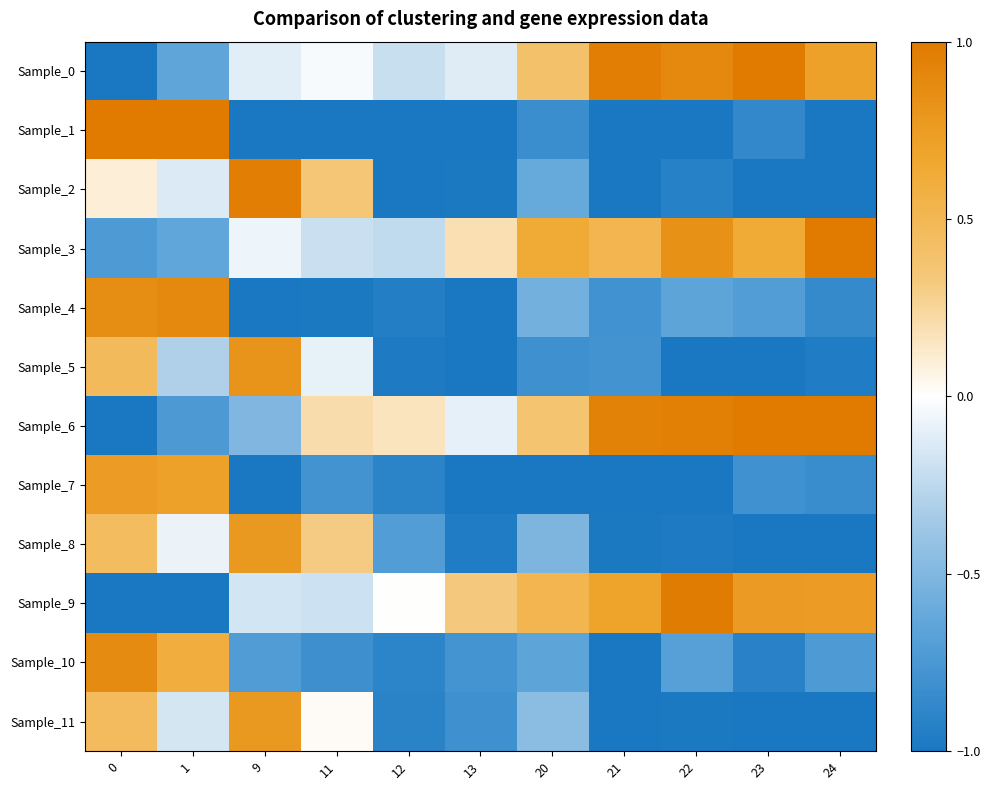

Reading left to right, what are all the values shown in this chart?

Sample_0: 0=-1.0	1=-0.6	9=-0.1	11=-0.0	12=-0.2	13=-0.1	20=0.4	21=1.0	22=0.9	23=1.0	24=0.7
Sample_1: 0=1.0	1=1.0	9=-1.0	11=-1.0	12=-1.0	13=-1.0	20=-0.8	21=-1.0	22=-1.0	23=-0.9	24=-1.0
Sample_2: 0=0.1	1=-0.1	9=1.0	11=0.4	12=-1.0	13=-1.0	20=-0.6	21=-1.0	22=-0.9	23=-1.0	24=-1.0
Sample_3: 0=-0.7	1=-0.6	9=-0.1	11=-0.2	12=-0.2	13=0.2	20=0.6	21=0.5	22=0.8	23=0.6	24=1.0
Sample_4: 0=0.9	1=0.9	9=-1.0	11=-1.0	12=-0.9	13=-1.0	20=-0.6	21=-0.8	22=-0.7	23=-0.7	24=-0.9
Sample_5: 0=0.5	1=-0.3	9=0.8	11=-0.1	12=-1.0	13=-1.0	20=-0.8	21=-0.8	22=-1.0	23=-1.0	24=-1.0
Sample_6: 0=-1.0	1=-0.7	9=-0.5	11=0.2	12=0.2	13=-0.1	20=0.4	21=0.9	22=1.0	23=1.0	24=1.0
Sample_7: 0=0.7	1=0.7	9=-1.0	11=-0.8	12=-0.9	13=-1.0	20=-1.0	21=-1.0	22=-1.0	23=-0.8	24=-0.8
Sample_8: 0=0.5	1=-0.1	9=0.8	11=0.3	12=-0.7	13=-1.0	20=-0.5	21=-1.0	22=-1.0	23=-1.0	24=-1.0
Sample_9: 0=-1.0	1=-1.0	9=-0.2	11=-0.2	12=0.0	13=0.3	20=0.5	21=0.7	22=1.0	23=0.8	24=0.7
Sample_10: 0=0.9	1=0.6	9=-0.7	11=-0.8	12=-0.9	13=-0.8	20=-0.7	21=-1.0	22=-0.7	23=-0.9	24=-0.7
Sample_11: 0=0.5	1=-0.2	9=0.8	11=0.0	12=-0.9	13=-0.8	20=-0.5	21=-1.0	22=-1.0	23=-1.0	24=-1.0